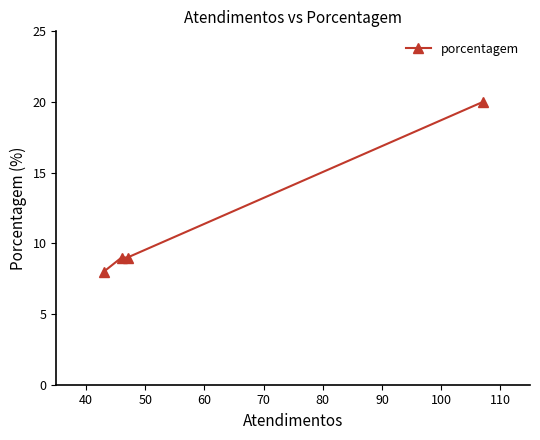

What is the value of the 3rd point from the left?

9